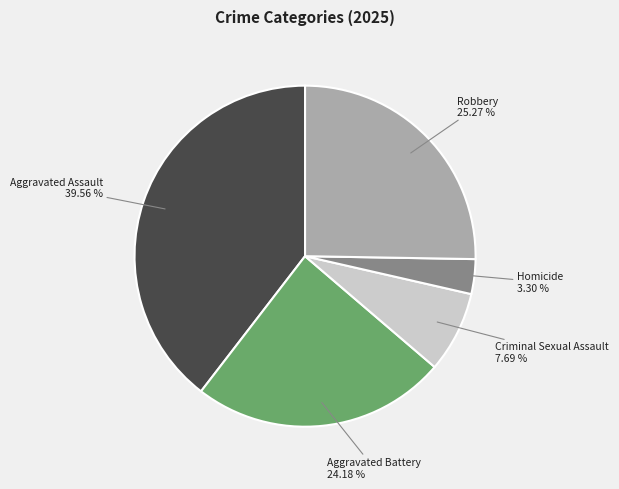

How many slices are in this pie chart?

5